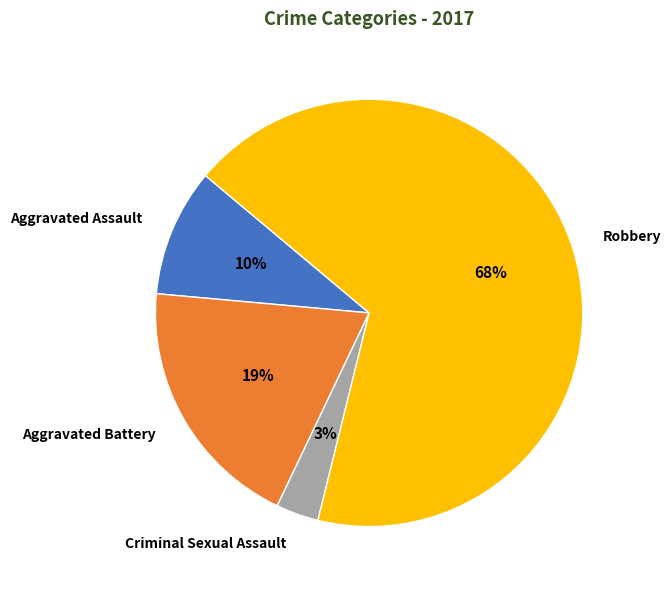

Rank the categories by value from lowest to highest.

Criminal Sexual Assault, Aggravated Assault, Aggravated Battery, Robbery